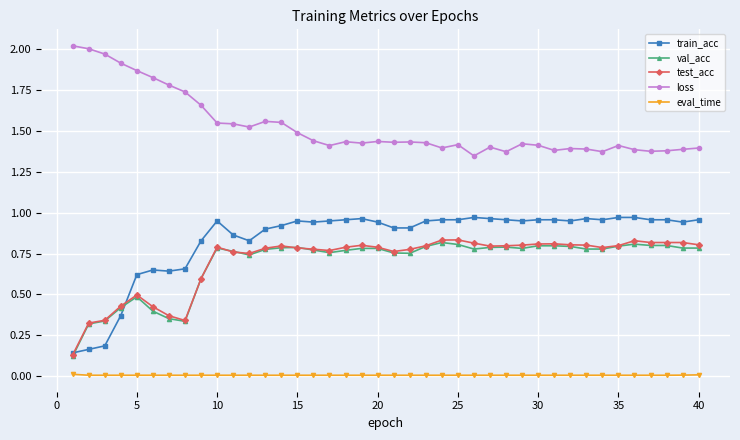

Which series has the largest range (max minus min)?

train_acc